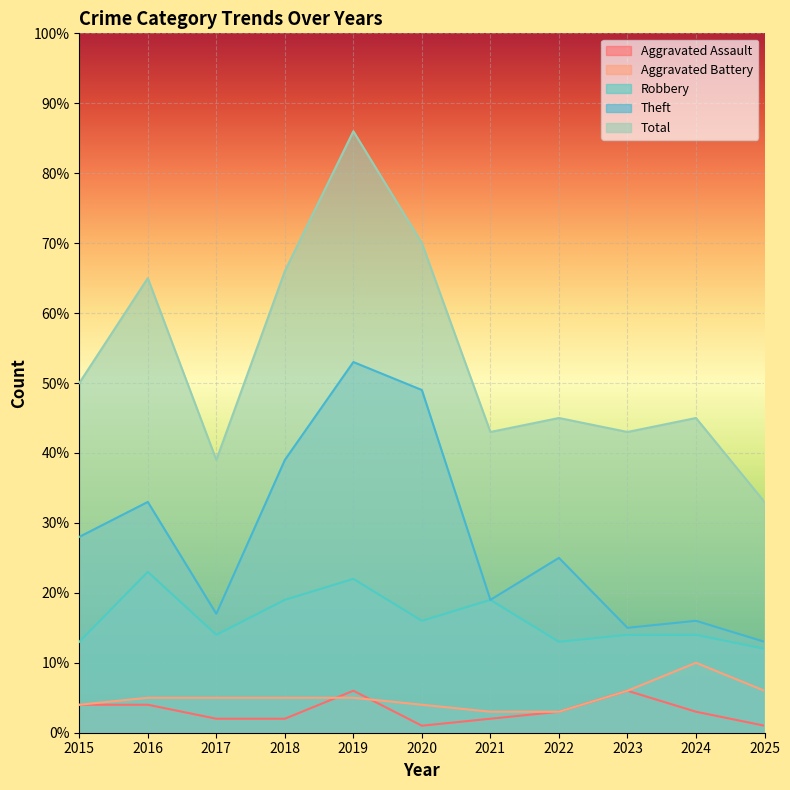

How many lines are shown in the chart?

5